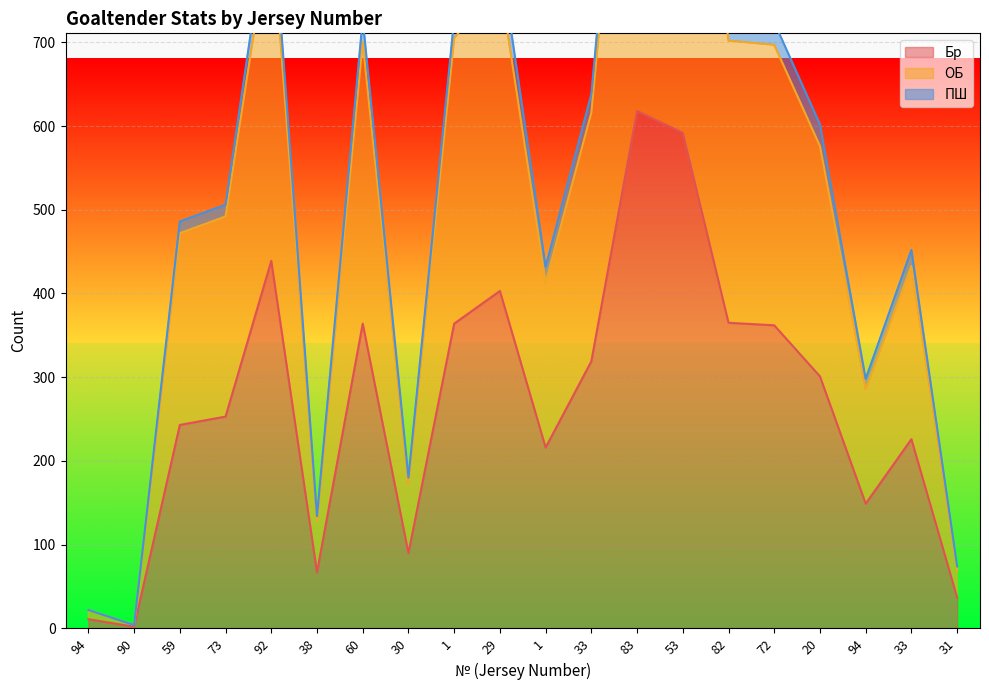

Which series changed the most between 90 and 29?

ОБ